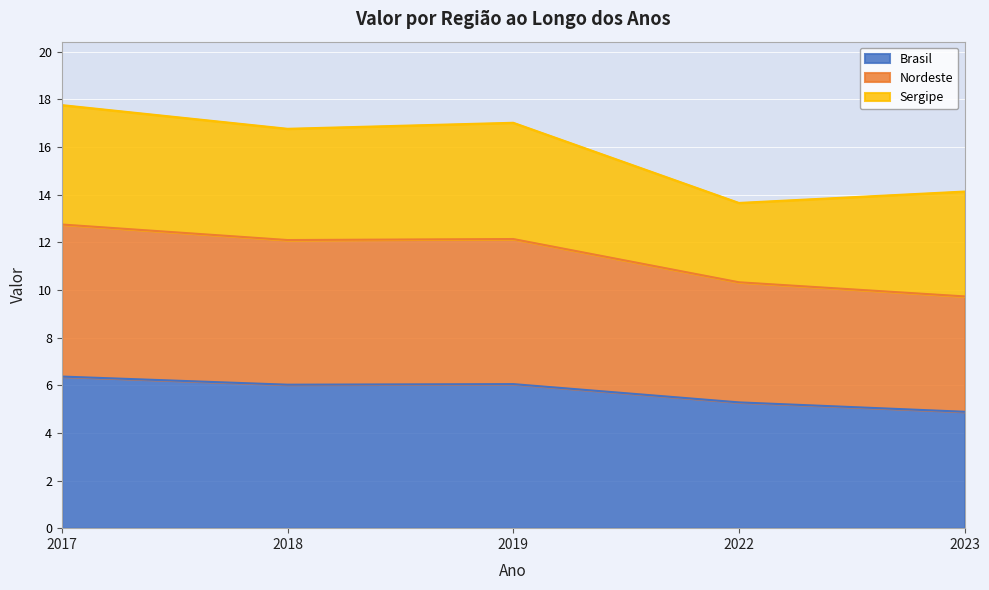

What is the total value across all series at 2023?

14.1